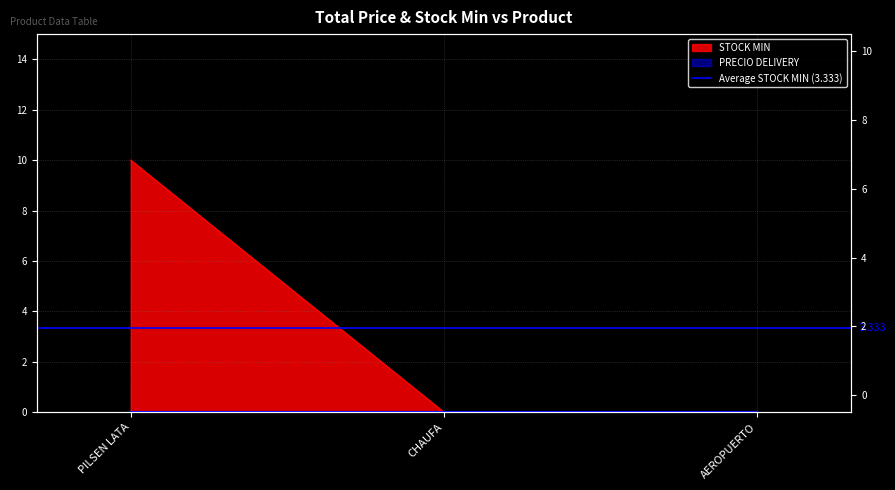

How many values are between 0 and 10?

3